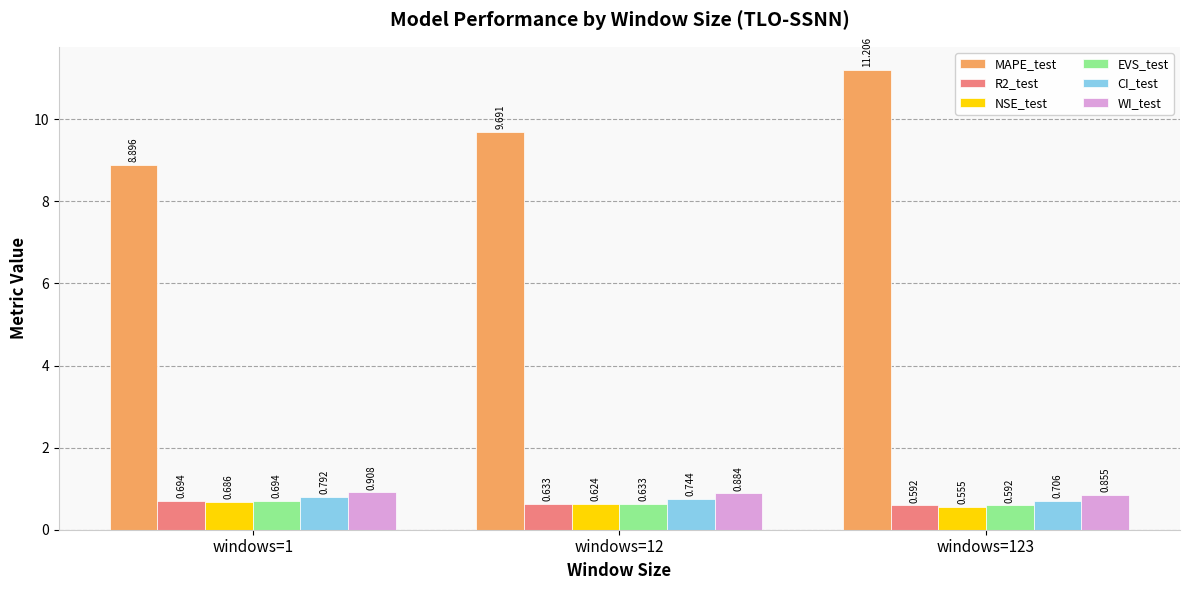

Between windows=12 and windows=123, which series saw the biggest shift?

MAPE_test